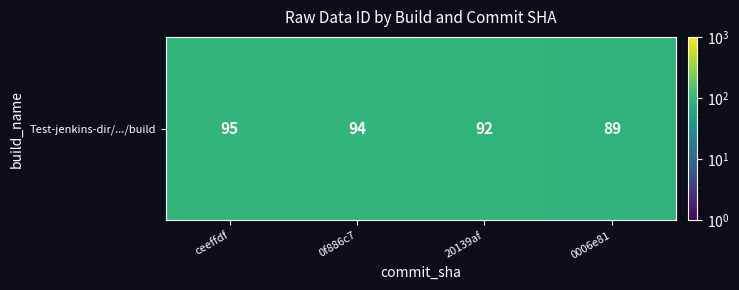

Approximately how many times larger is the value at ceeffdf compared to 20139af?

1.0